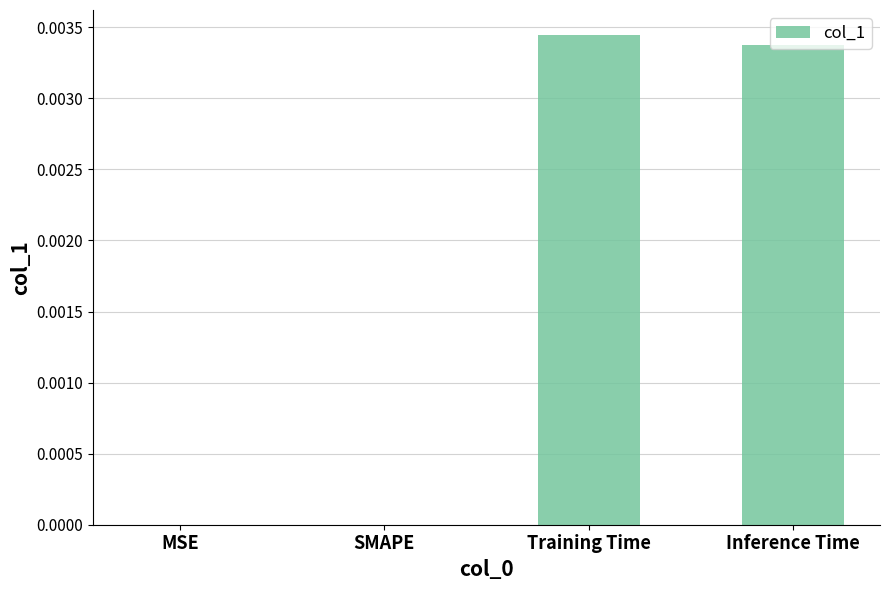

The chart shows a value of 0.0 at SMAPE. True or false?

True